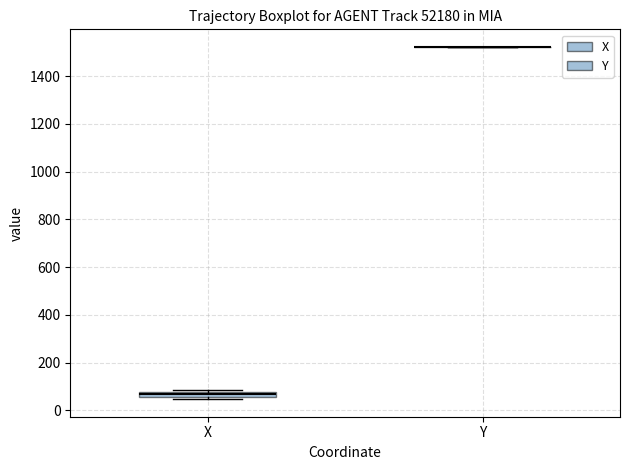

Where is the upper edge of the box for X on the y-axis? The values are not printed on the chart, so give them approximately, as read against the axis.

80